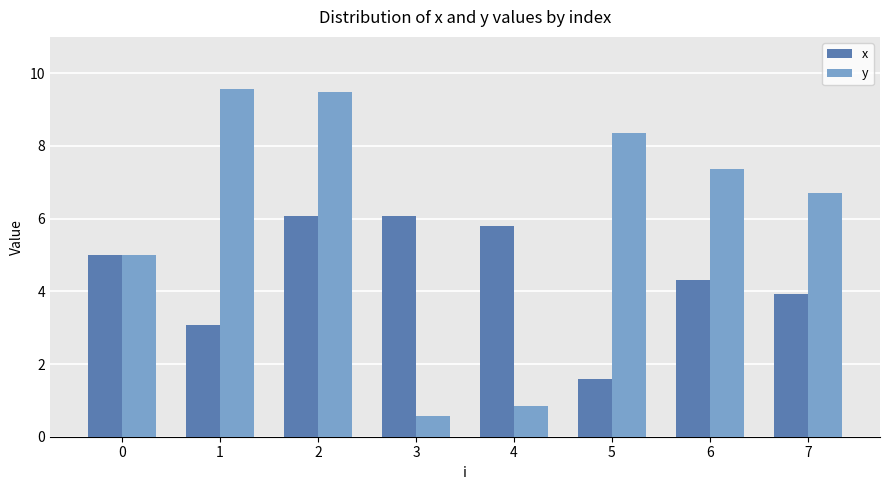

How many series are shown in this chart?

2